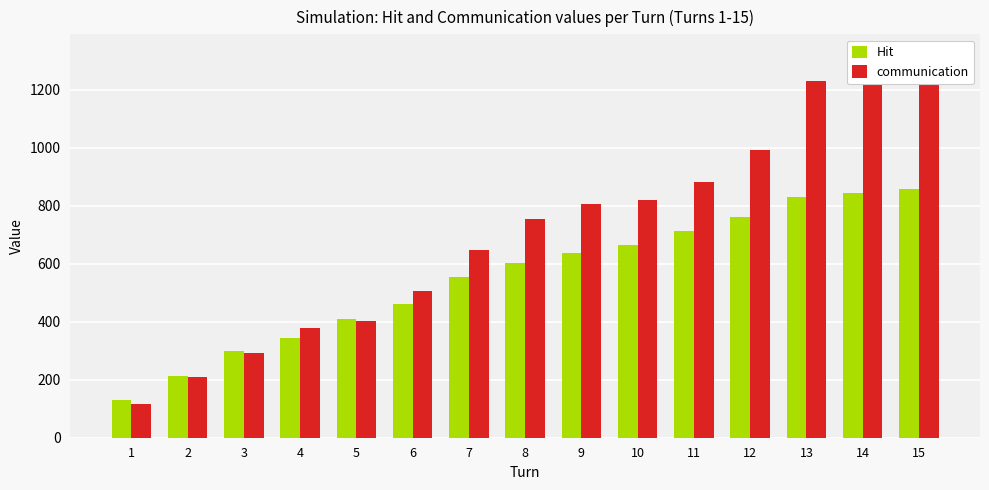

What is the value of the communication bar at the 13th from the left?

1231